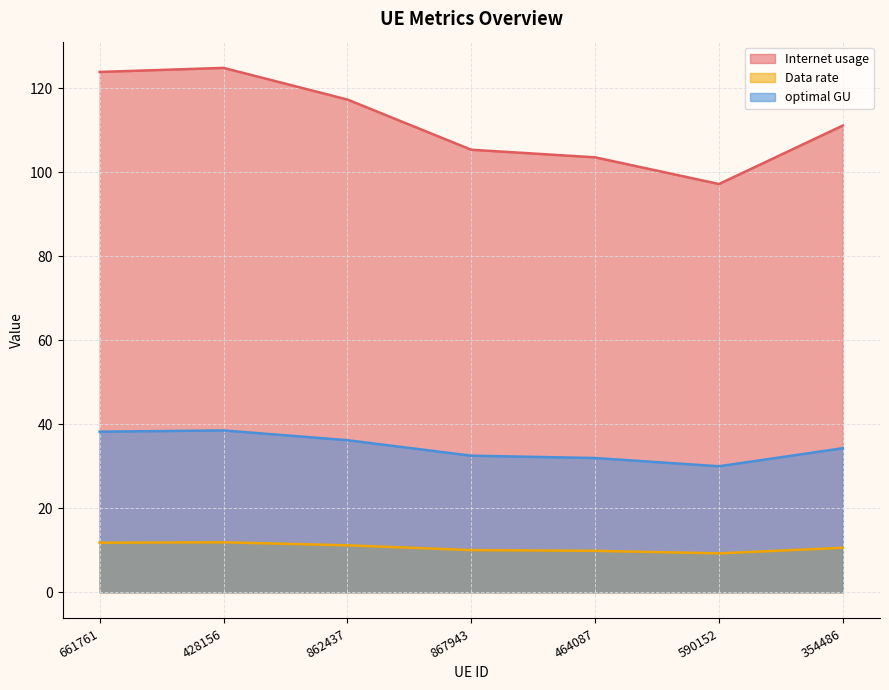

Does the chart display data point markers on the line(s)?

No